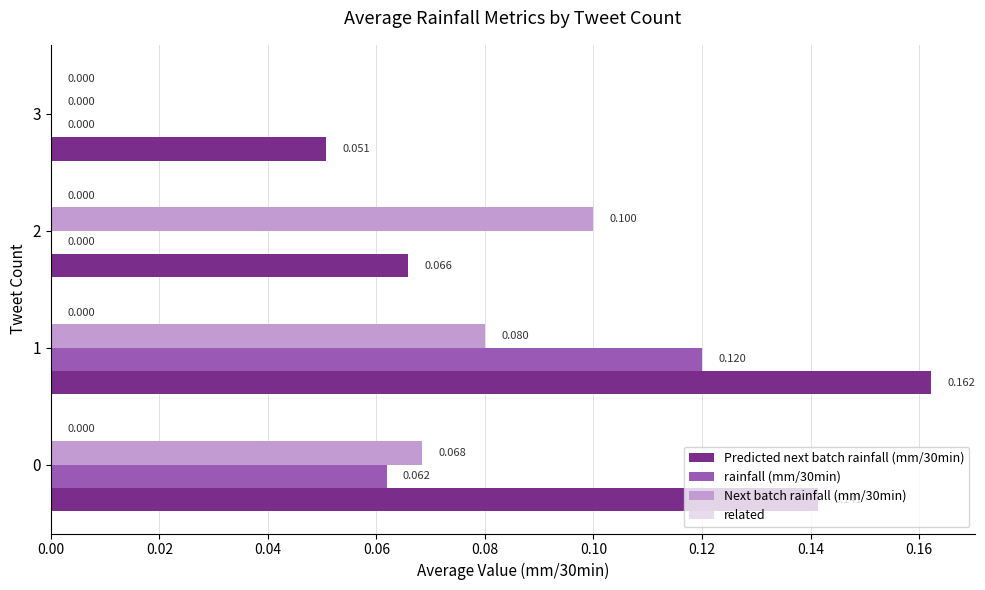

Is the value of rainfall (mm/30min) at 0 greater than the value of Next batch rainfall (mm/30min) at 2?

No